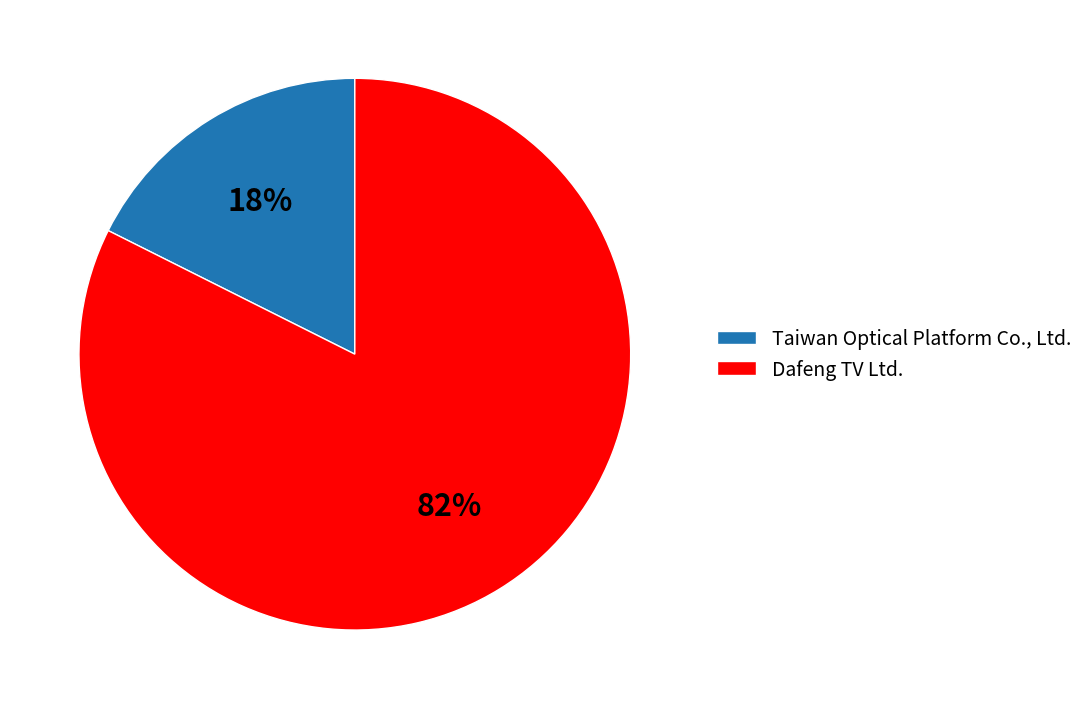

Between Dafeng TV Ltd. and Taiwan Optical Platform Co., Ltd., which is larger?

Dafeng TV Ltd.